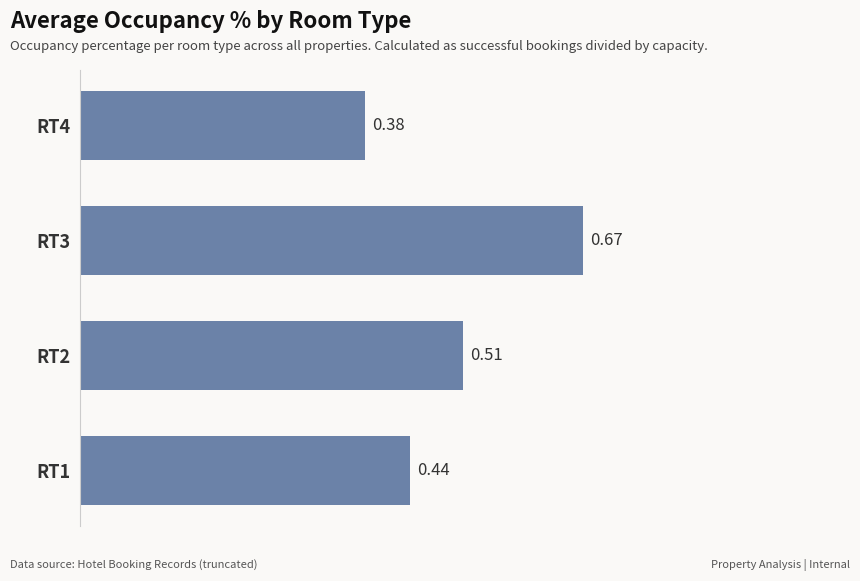

What is the sum of all values?

2.0